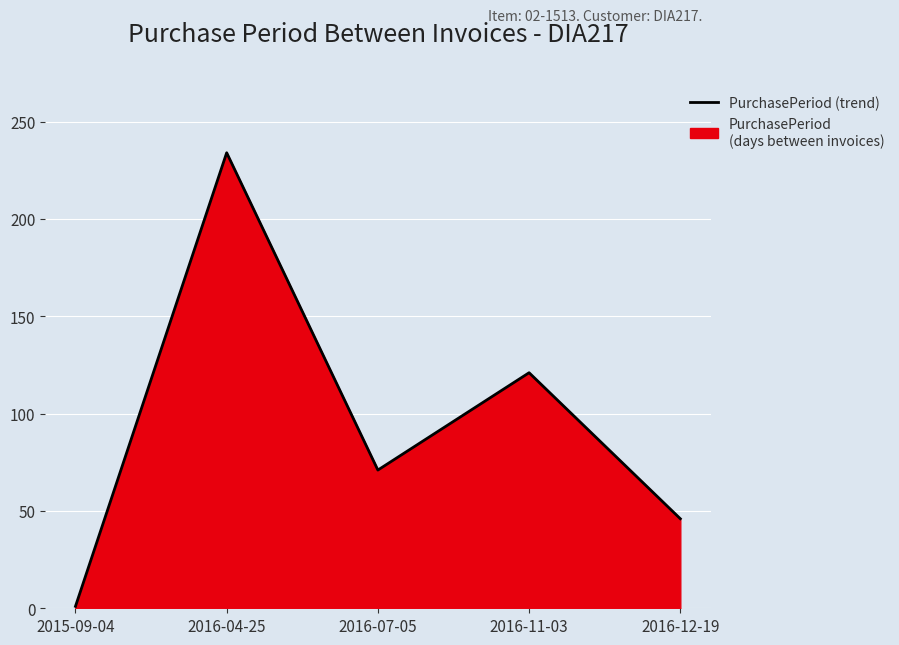

What is the minimum value shown in the chart?

1